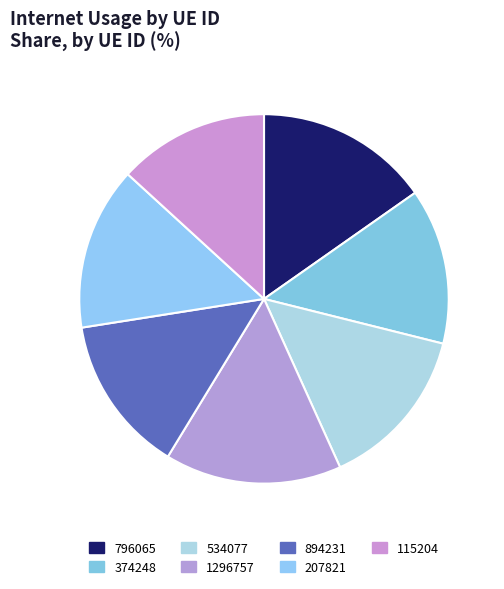

To the nearest percent, what is the average slice percentage?

14%